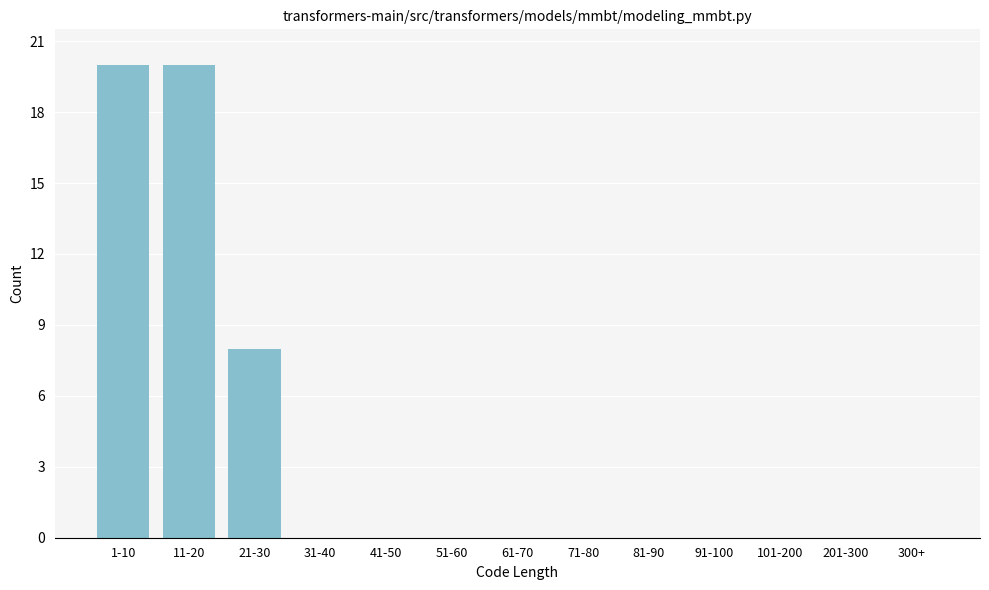

Reading left to right, list all the values displayed in this chart.

1-10=20	11-20=20	21-30=8	31-40=0	41-50=0	51-60=0	61-70=0	71-80=0	81-90=0	91-100=0	101-200=0	201-300=0	300+=0